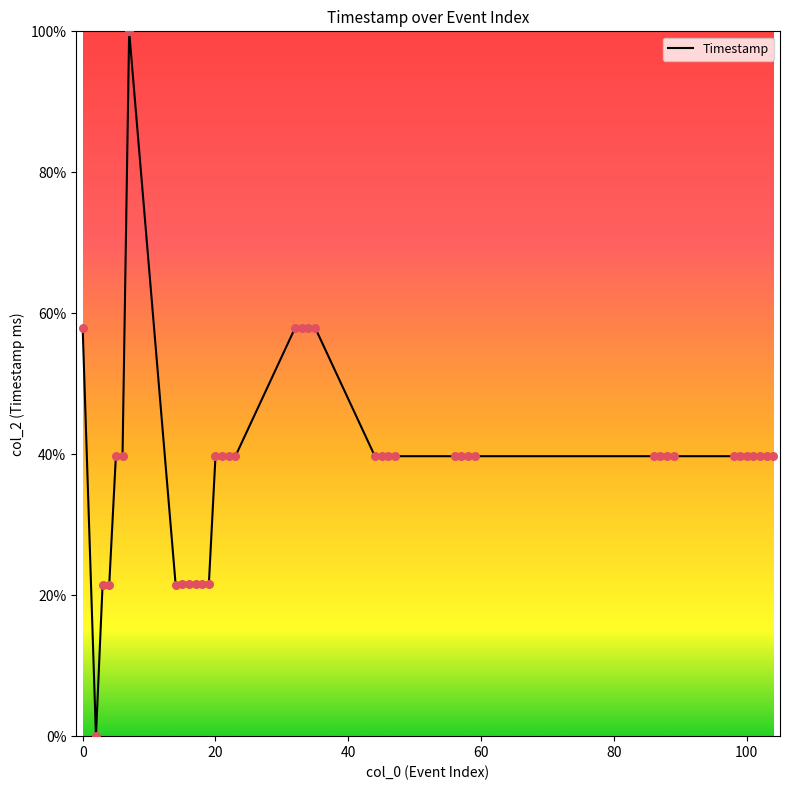

What is the difference between the maximum and minimum values?

100.0